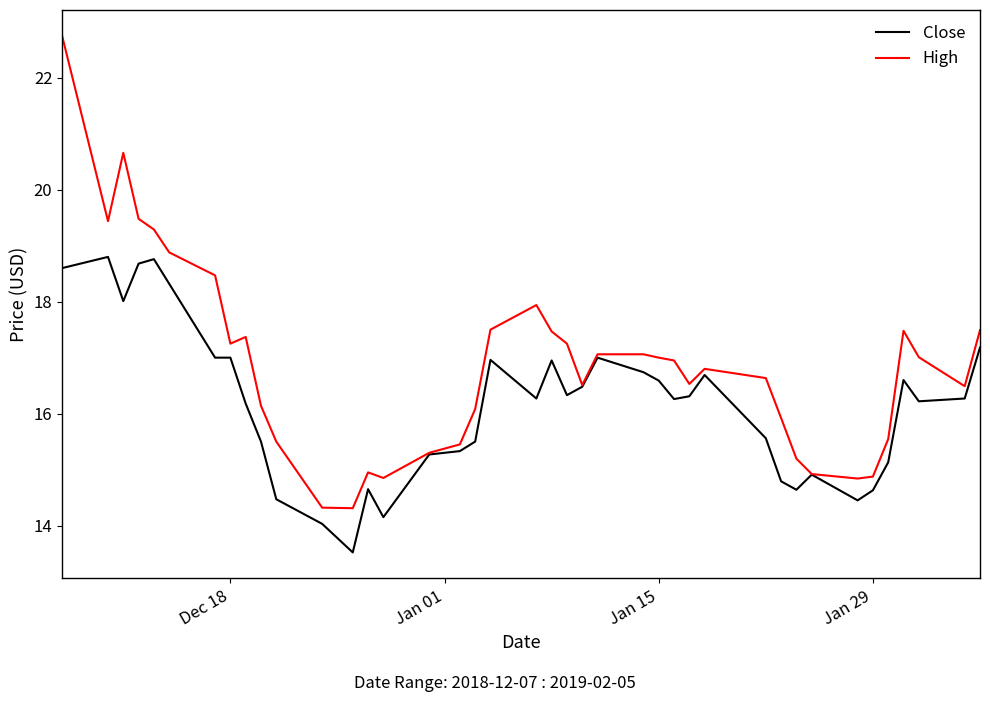

What is the smallest value displayed?

13.5